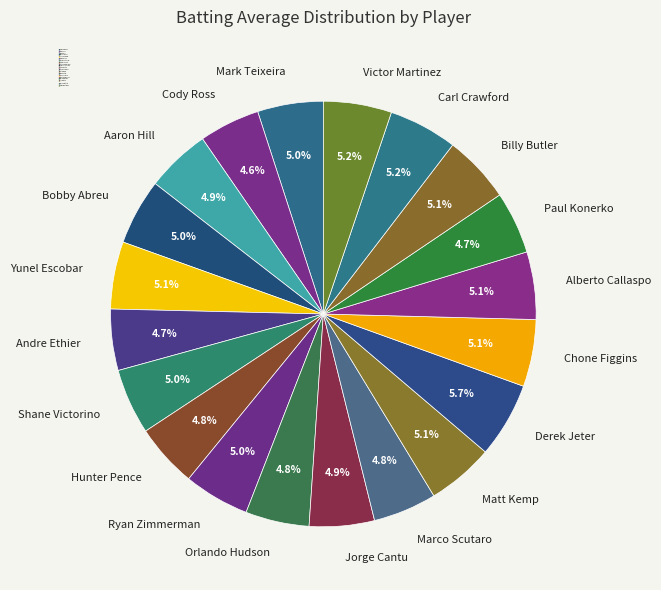

Is Alberto Callaspo the majority of the pie?

No